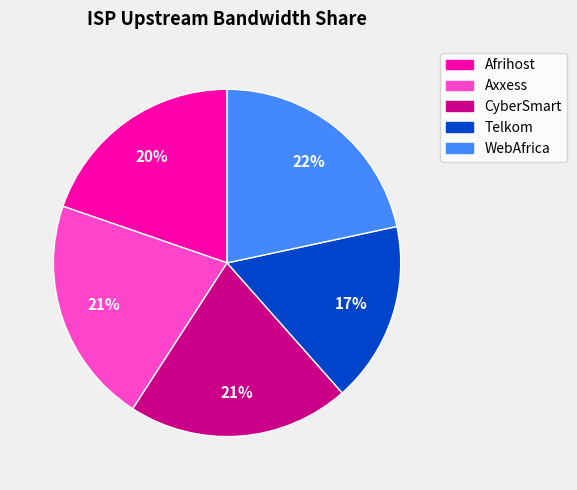

What is the smallest slice in the pie chart?

Telkom